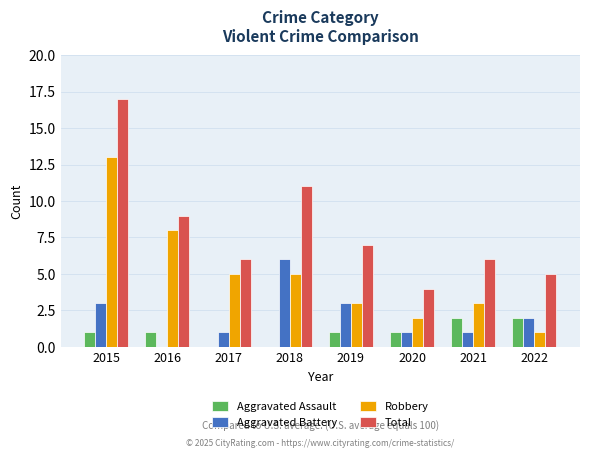

Does the chart contain stacked bars?

No